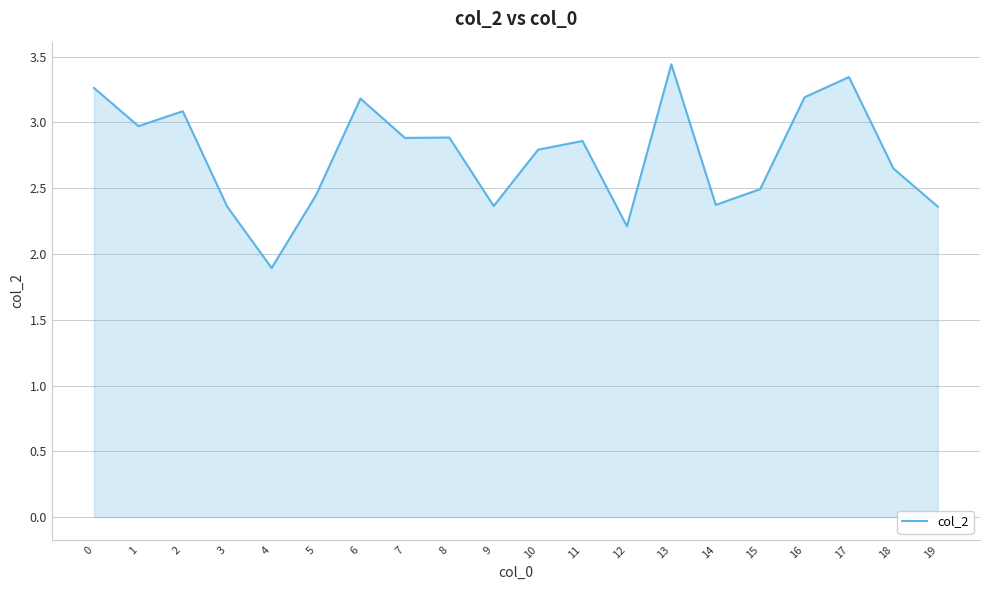

Is it true that the value at 11 is 2.9?

True